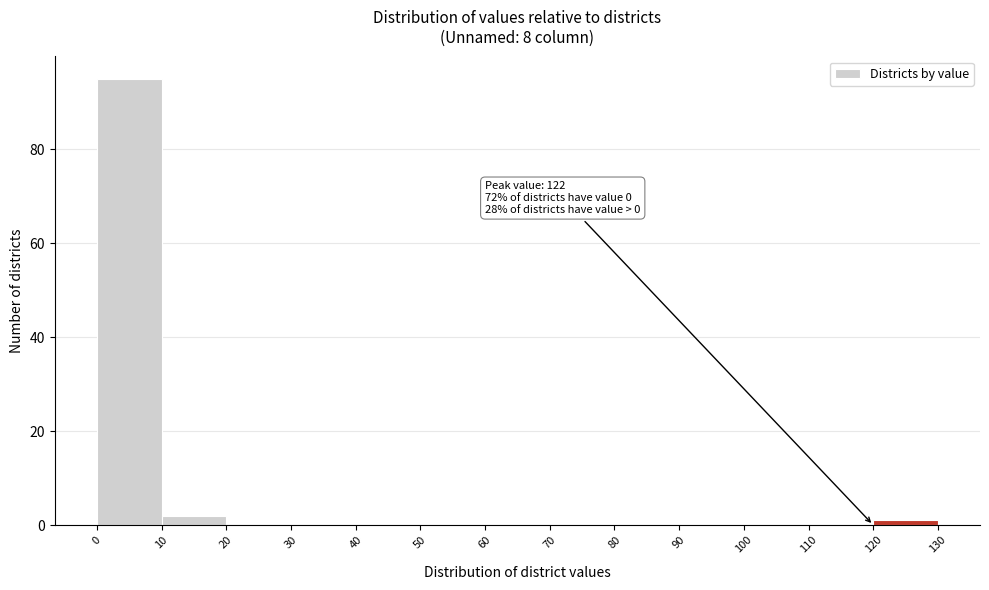

Over which range of the x-axis is the bar tallest?

0 to 10